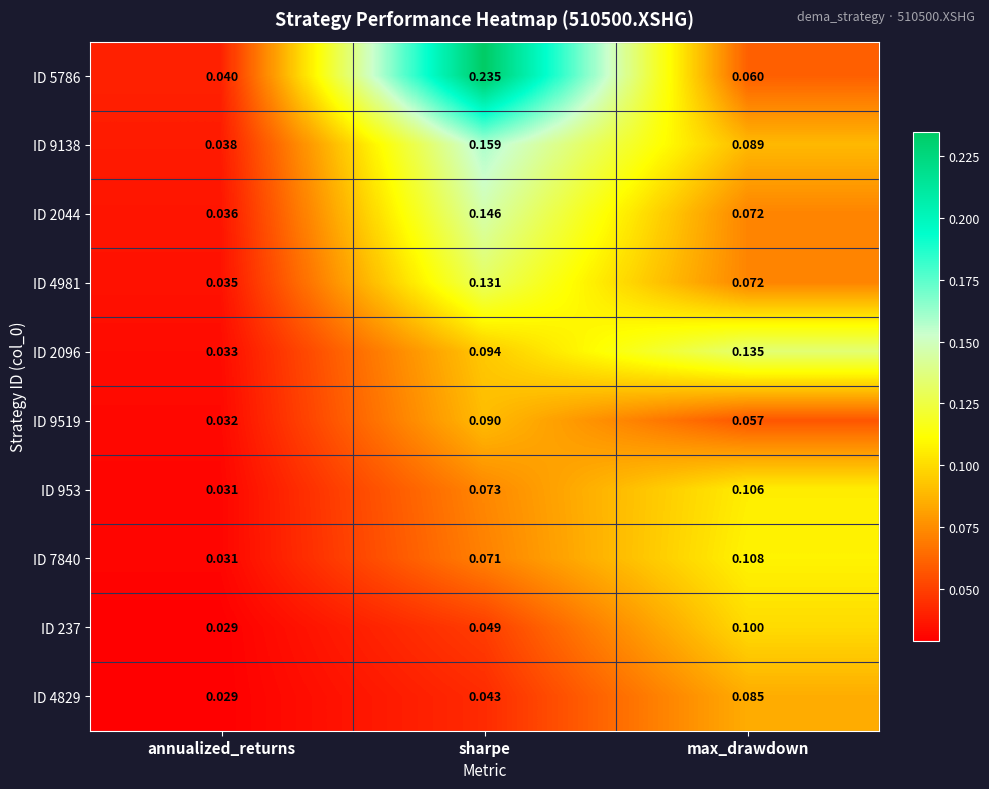

Is the value of ID 9519 at sharpe greater than the value of ID 4981 at max_drawdown?

Yes